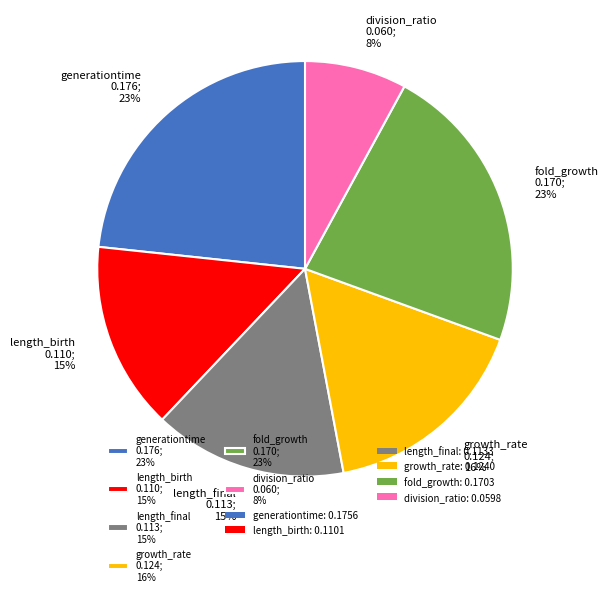

How many slices are in this pie chart?

6